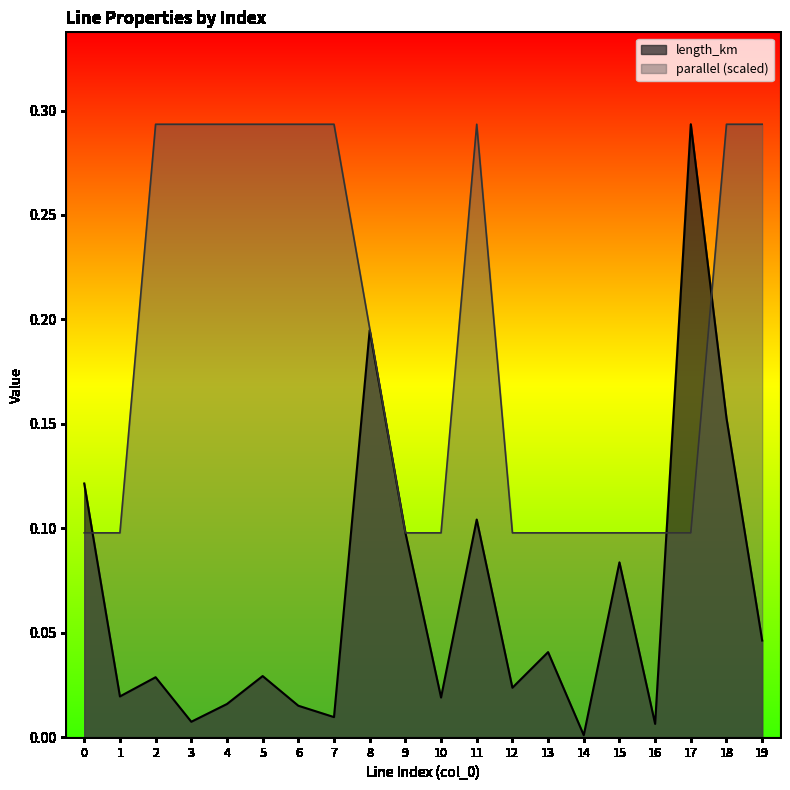

The value of length_km at 14 is 0.0. True or false?

True